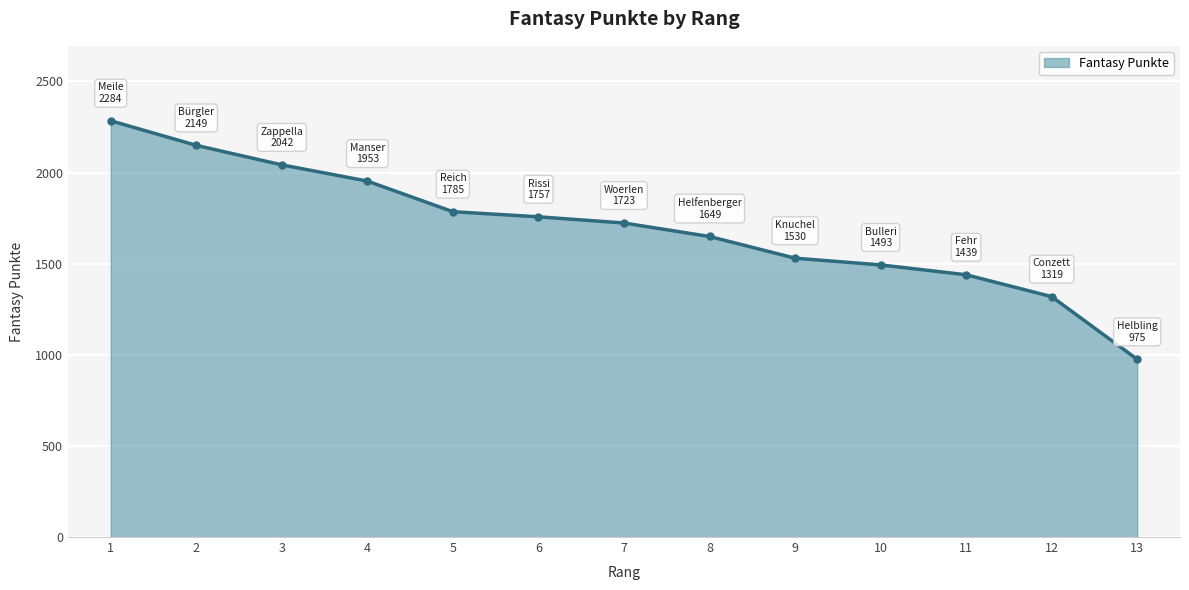

The value at 9 is 1530. True or false?

True